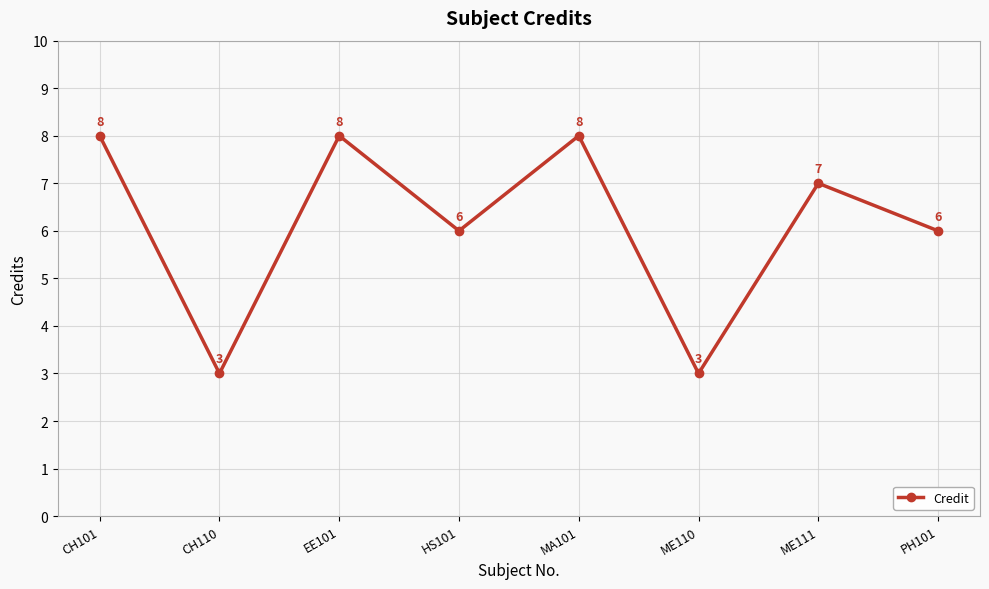

How many points are higher than both their immediate neighbors (excluding endpoints)?

3